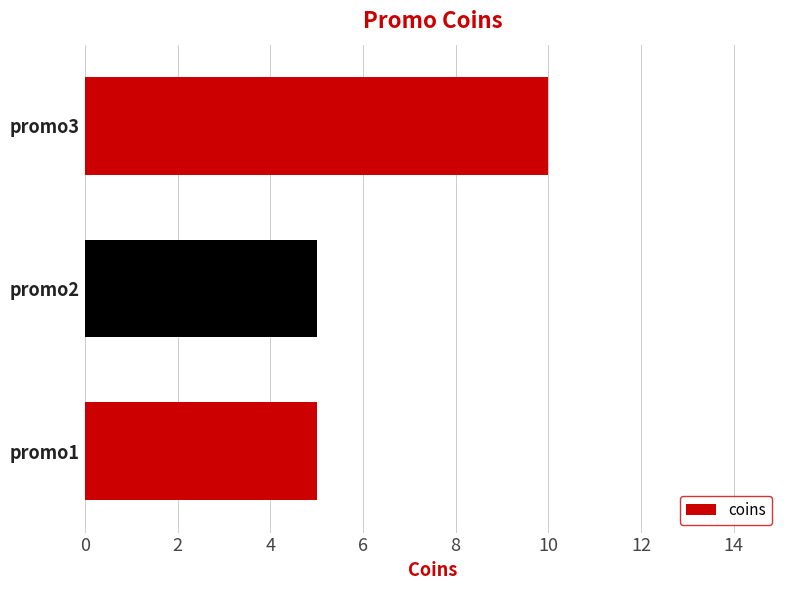

Count the number of data series in this chart.

1